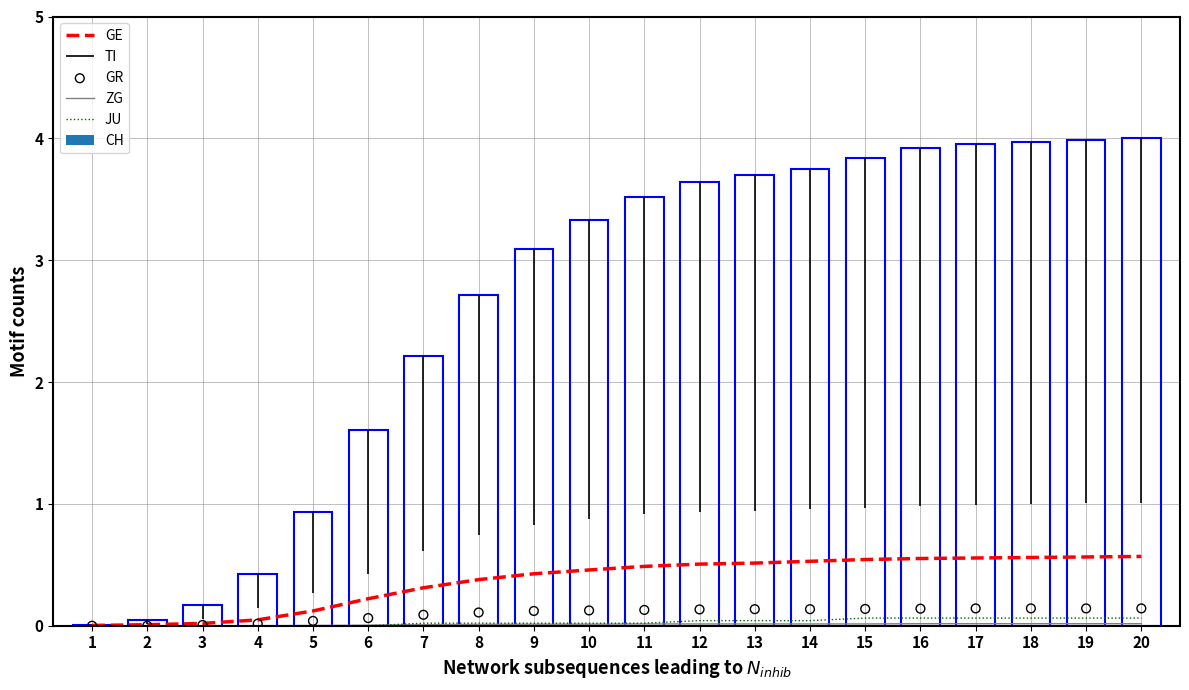

At which category is the sum across all series the highest?

20